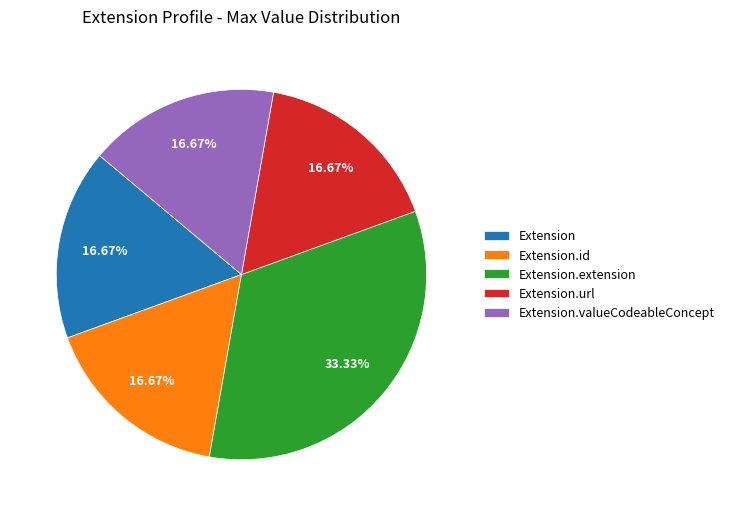

Between Extension.extension and Extension.id, which is larger?

Extension.extension